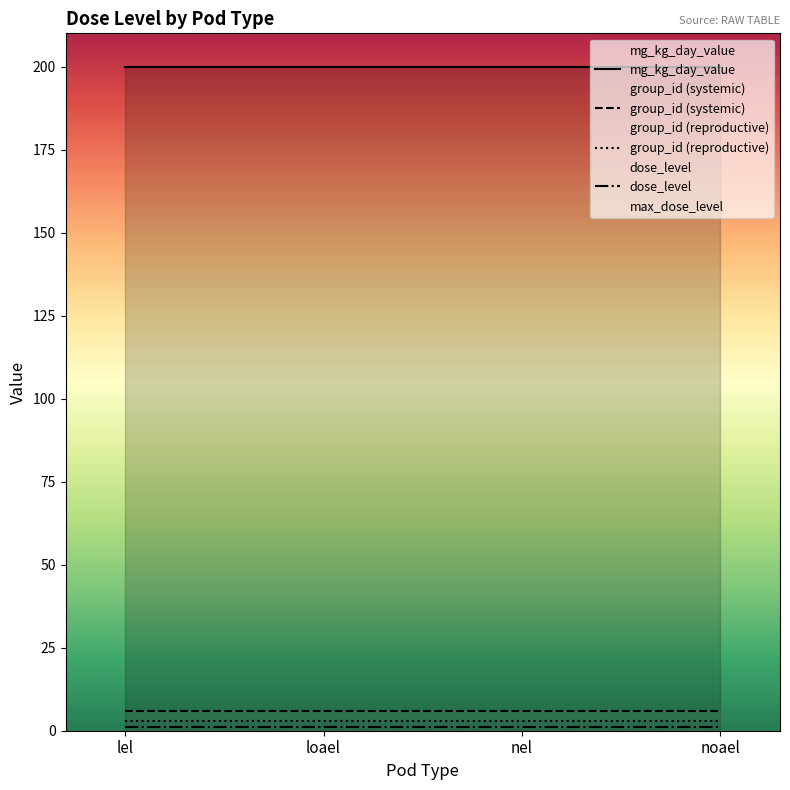

Rank the series at noael from highest to lowest value.

mg_kg_day_value, group_id, dose_level, max_dose_level